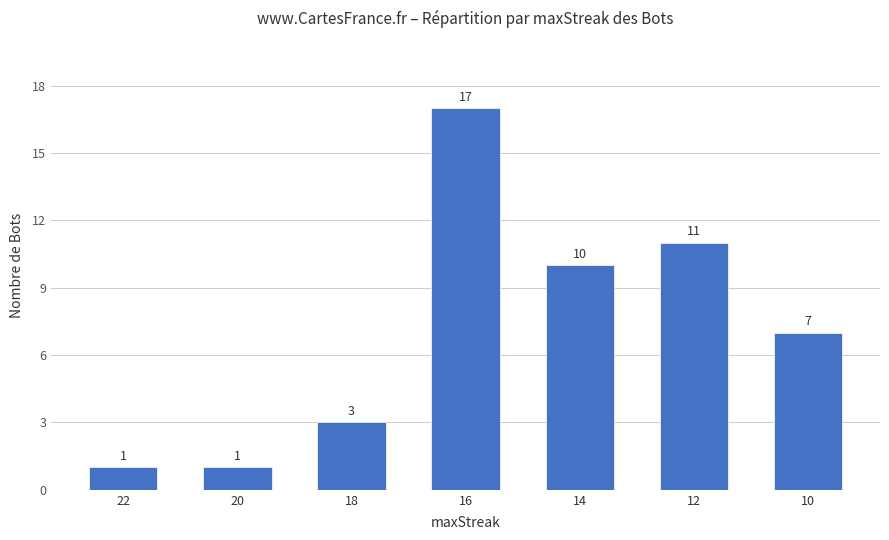

Does the chart contain stacked bars?

No